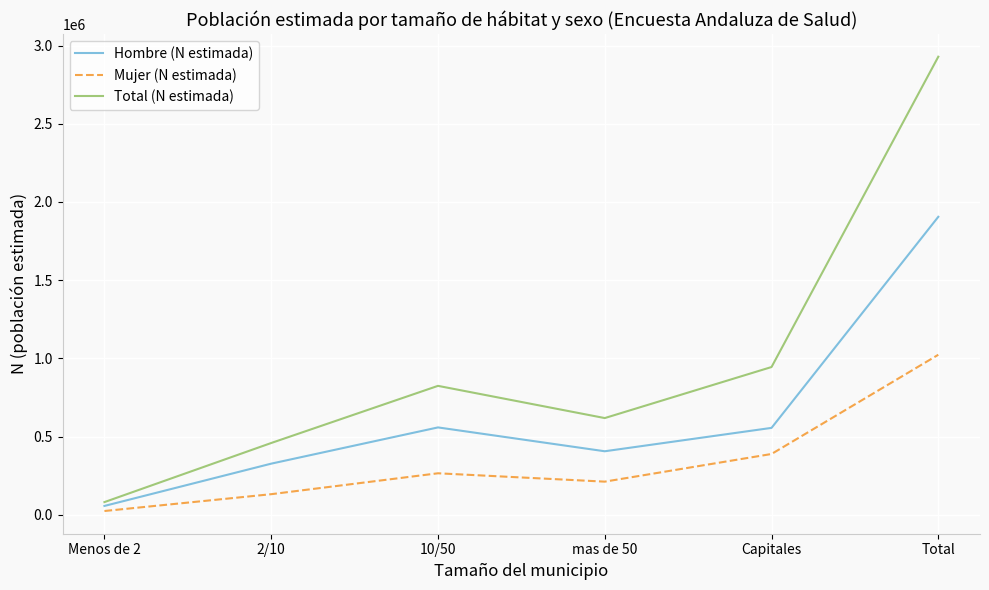

At how many categories does at least one series exceed 368063?

5